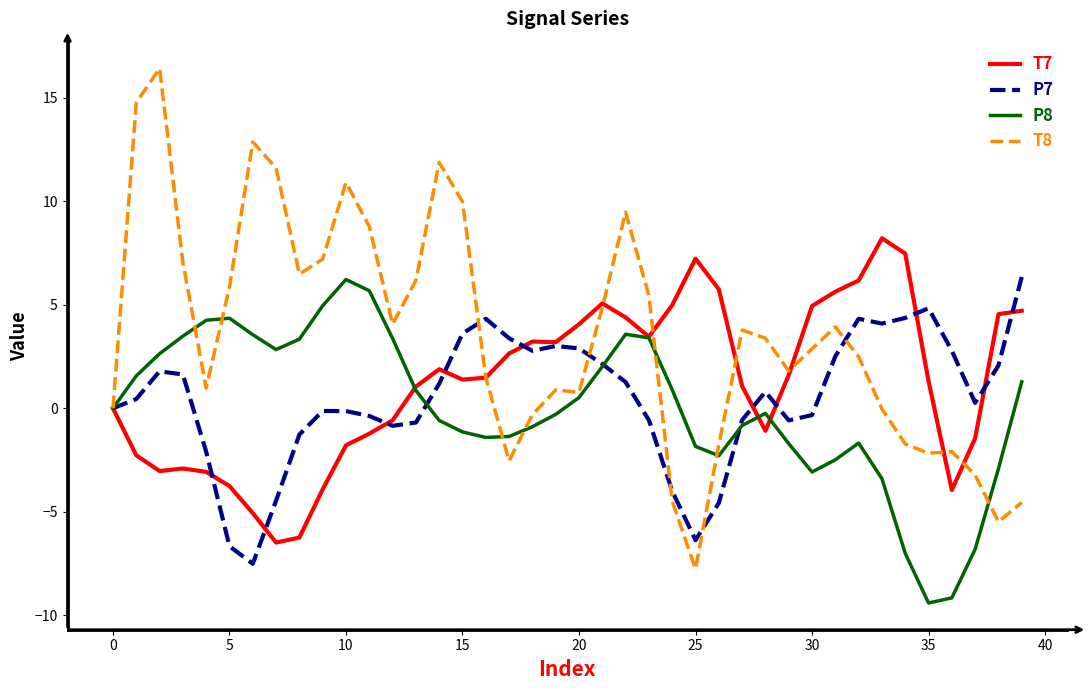

In P8, how many points are higher than both neighbors (excluding endpoints)?

5